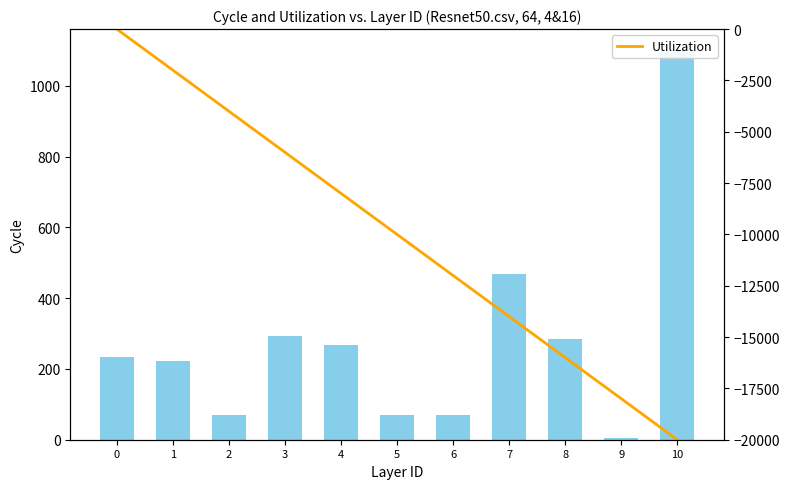

Which series has the widest spread of values?

Utilization